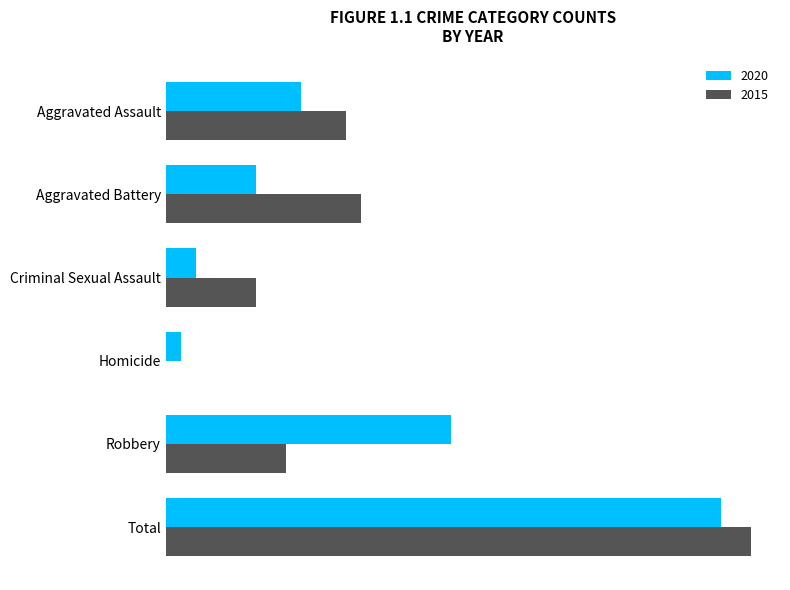

Is it true that 2020 equals 6 at Aggravated Battery?

True